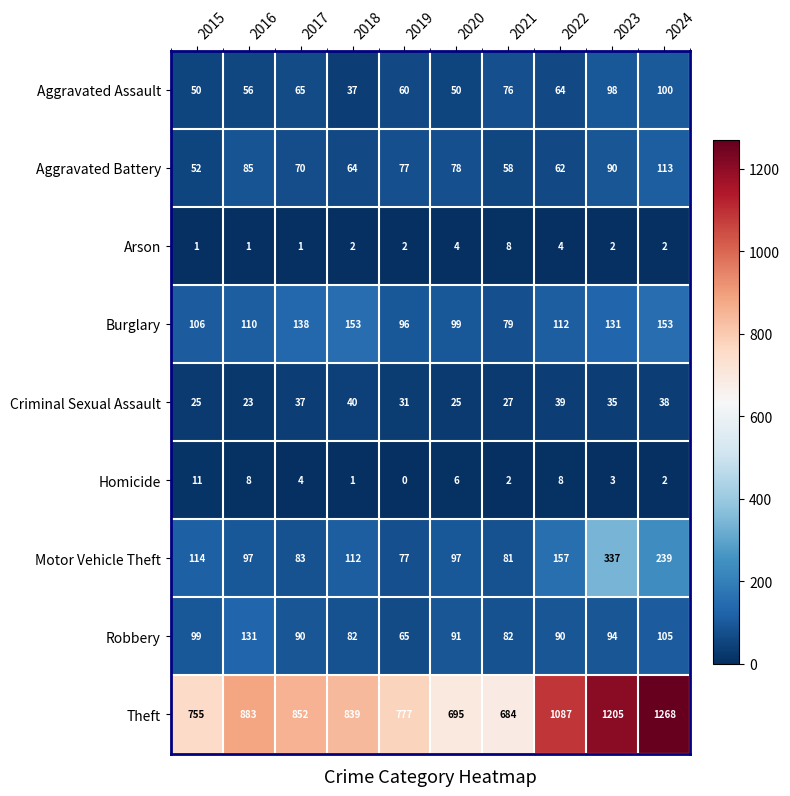

What is the total value across all series at 2019?

1185